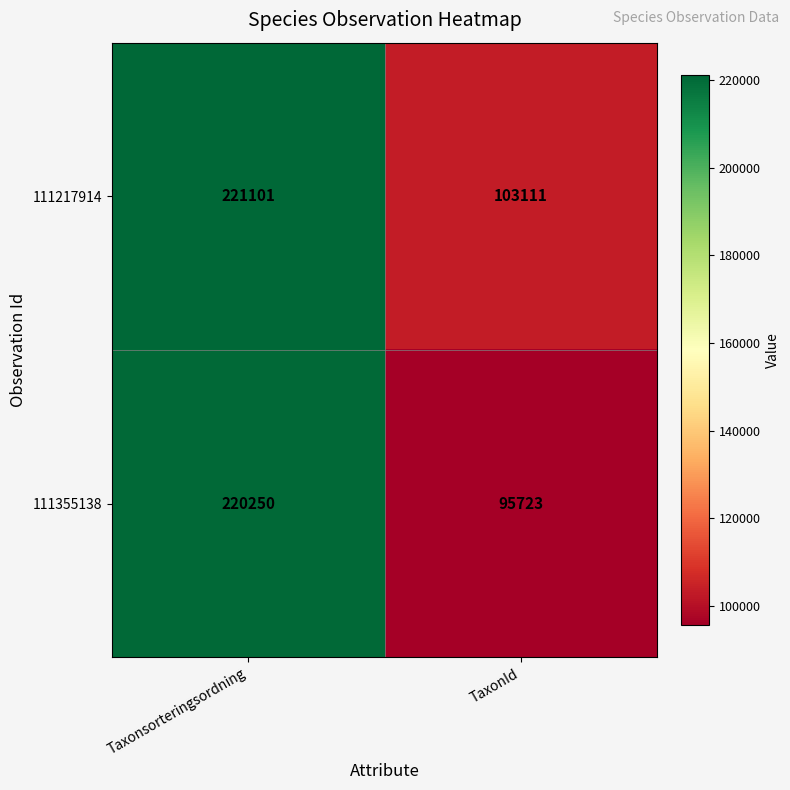

What is the difference between the highest and lowest values at TaxonId?

7388